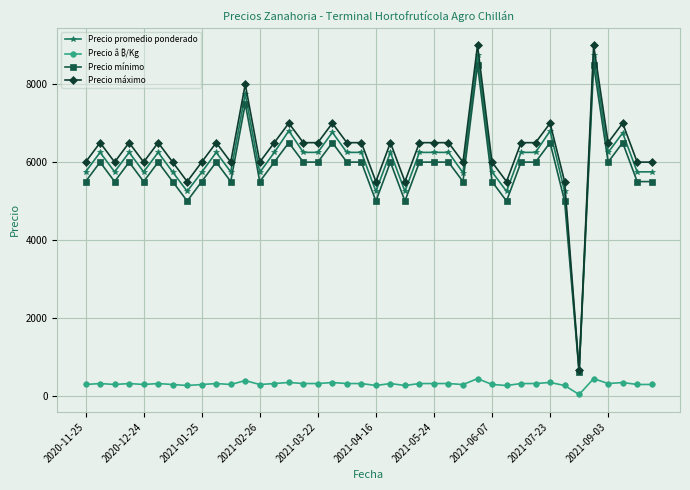

Which series has the largest range (max minus min)?

Precio máximo